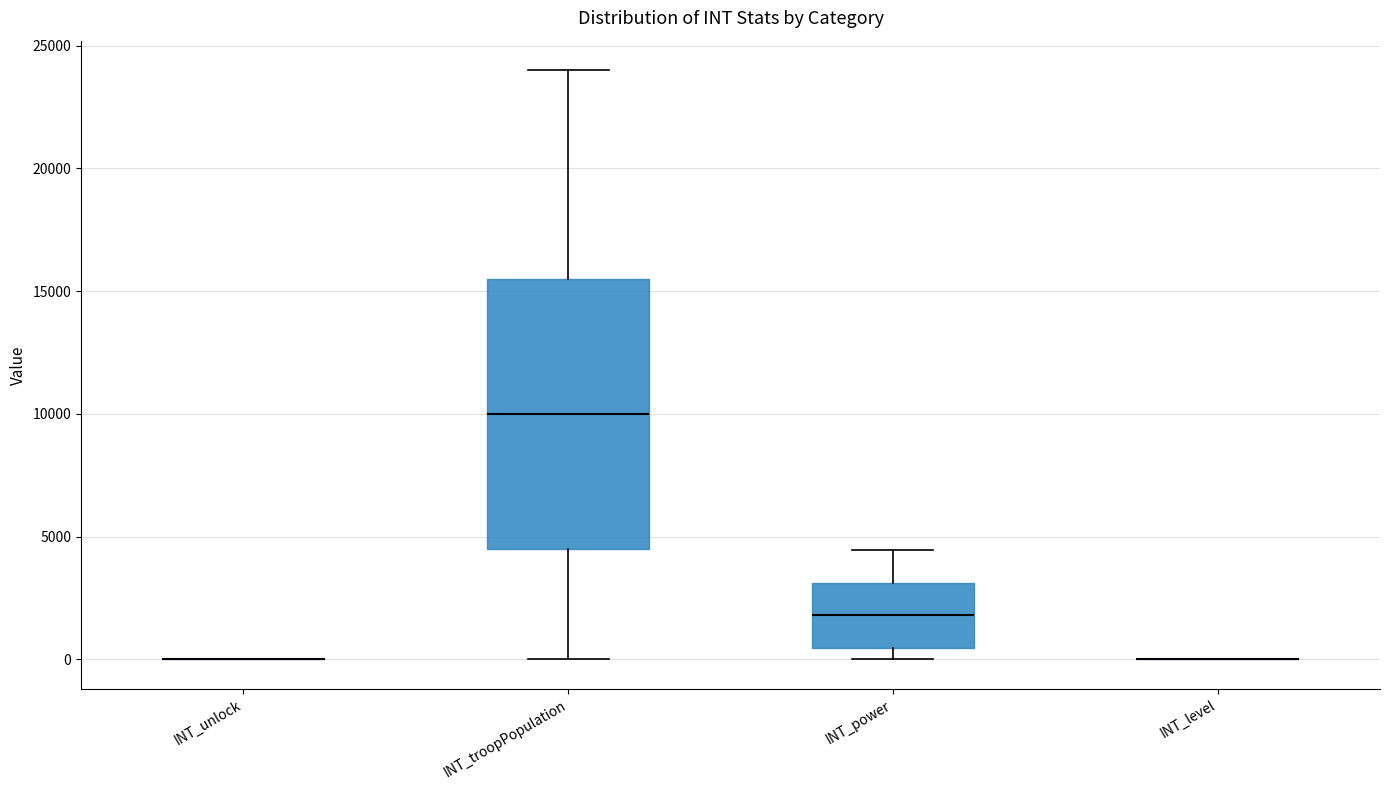

Reading left to right, transcribe this box plot: for each box, give where its median line is, the range the box spans, and where its two whiskers end, as read against the y-axis. The values are not printed on the chart, so give them approximately, as read against the axis.

INT_unlock: box collapsed to a line at 0, whiskers 0 to 0
INT_troopPopulation: median 10000, box 4500 to 15500, whiskers 0 to 24000
INT_power: median 2000, box 500 to 3000, whiskers 0 to 4500
INT_level: box collapsed to a line at 0, whiskers 0 to 0